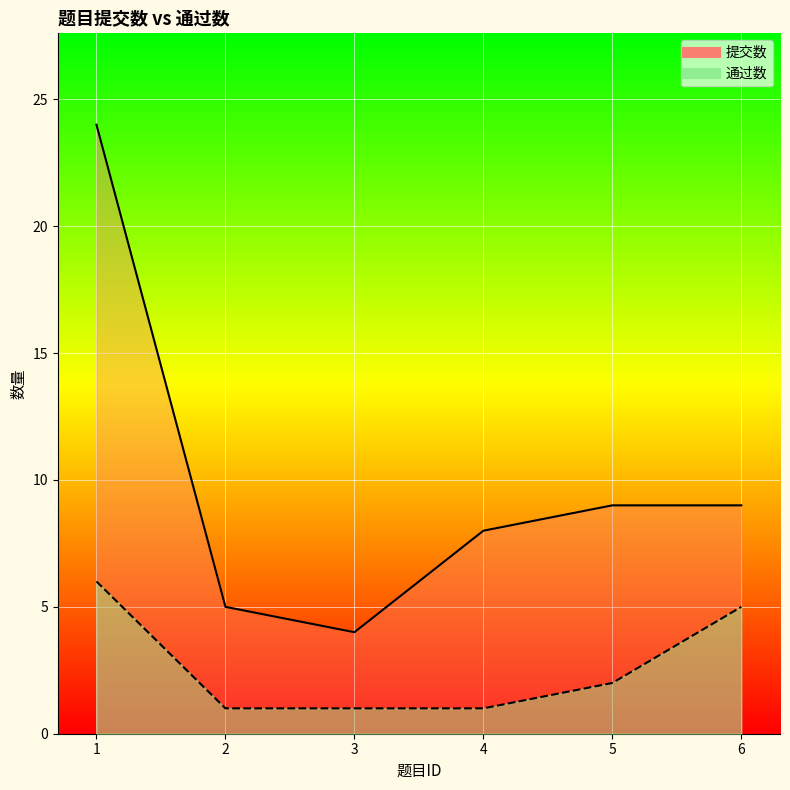

Which category has the lowest value in the 提交数 series?

3